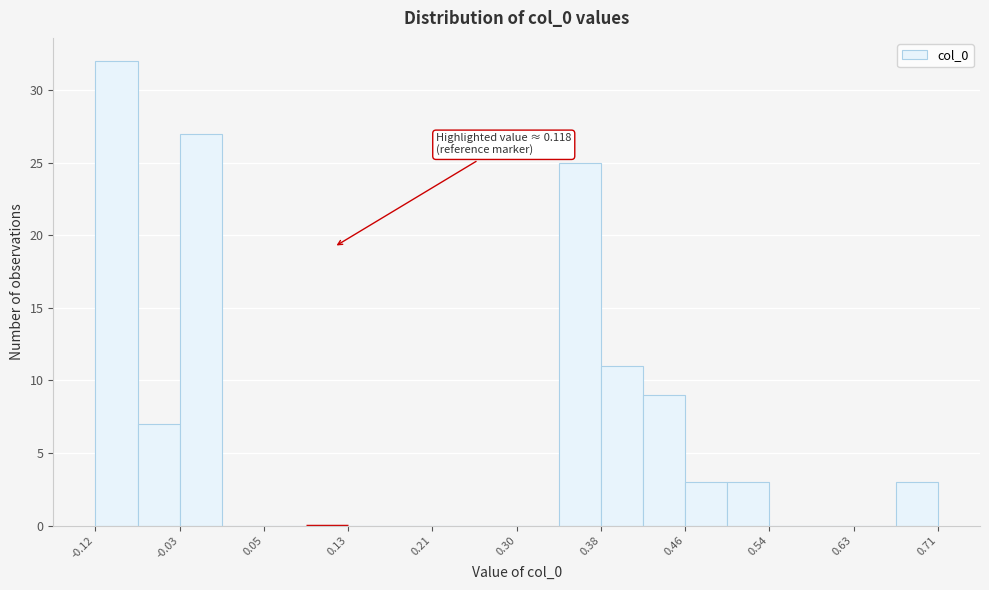

Which range on the x-axis has the tallest bar?

-0.12 to -0.07